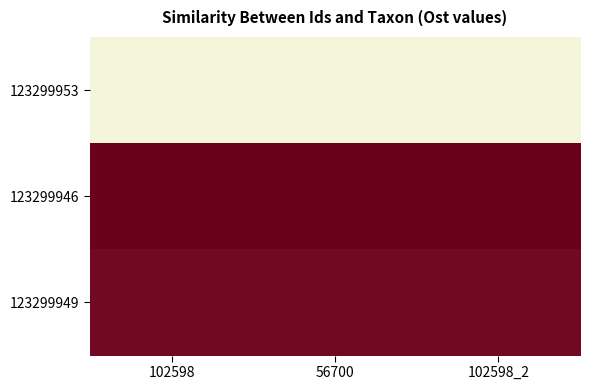

What is the total value across all series at 56700?

1.0